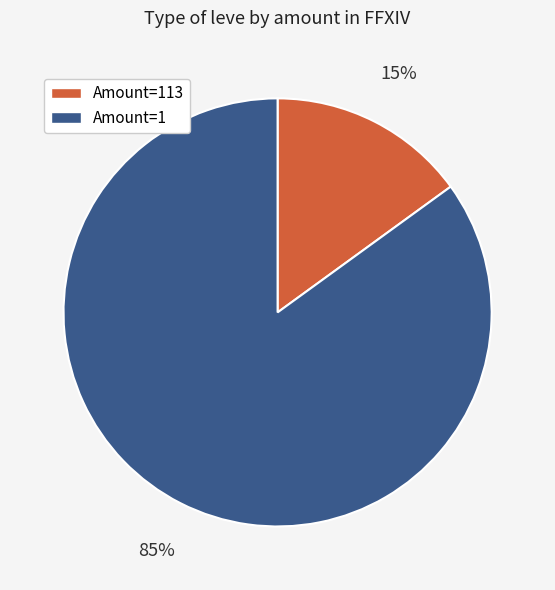

To the nearest percent, what is the difference between the largest and smallest slice percentages?

70%